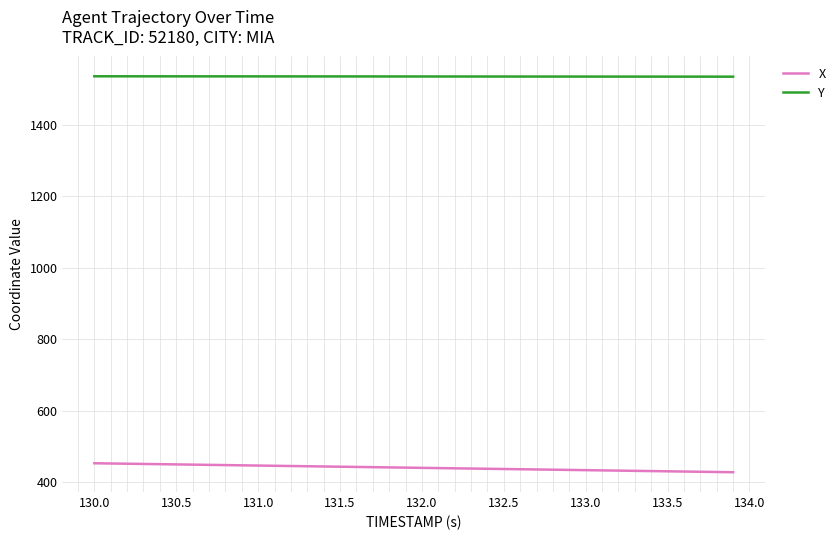

What is the minimum value shown in the chart?

427.1